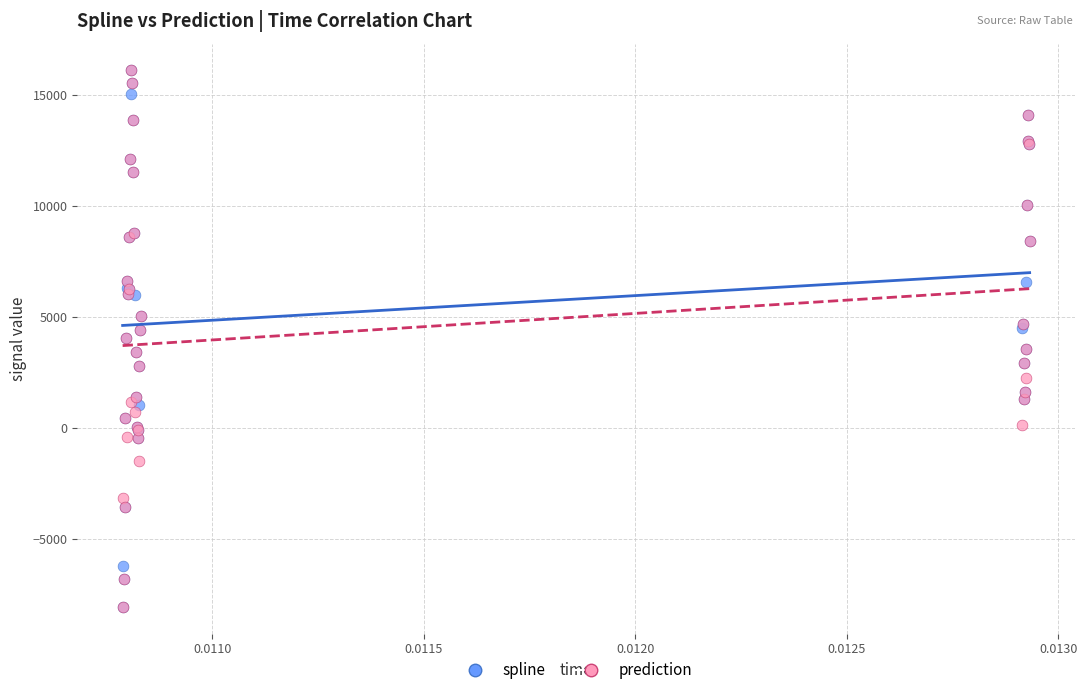

What are all the series names shown in the legend?

spline, prediction